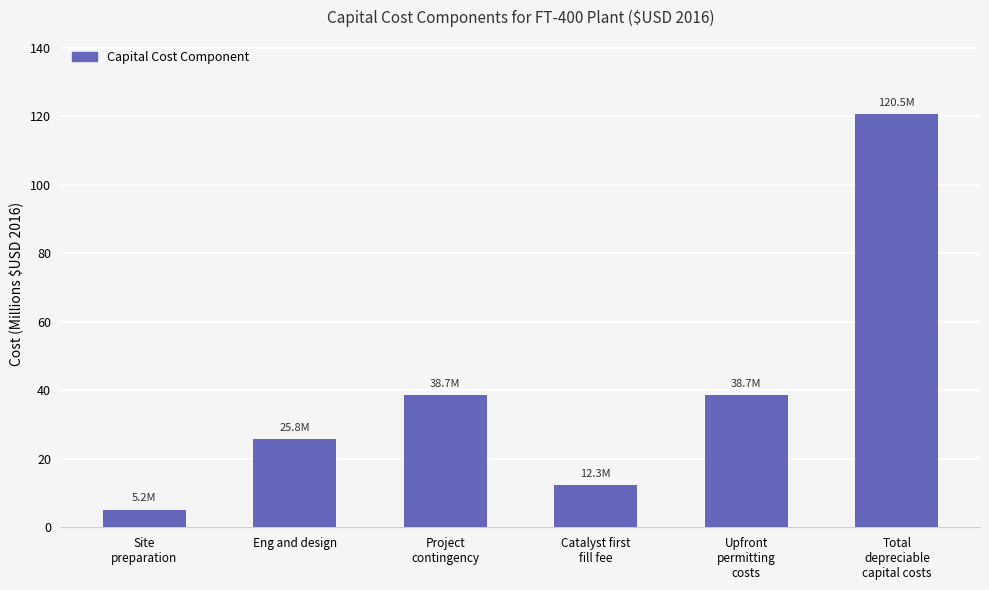

How many values exceed 38?

3